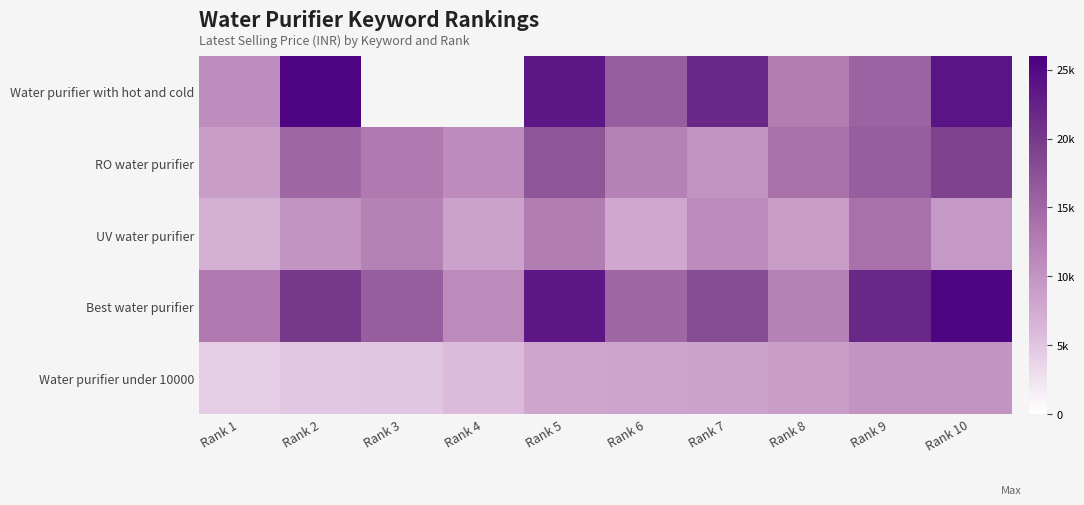

Is the value of UV water purifier at Rank 10 greater than the value of Water purifier under 10000 at Rank 8?

Yes